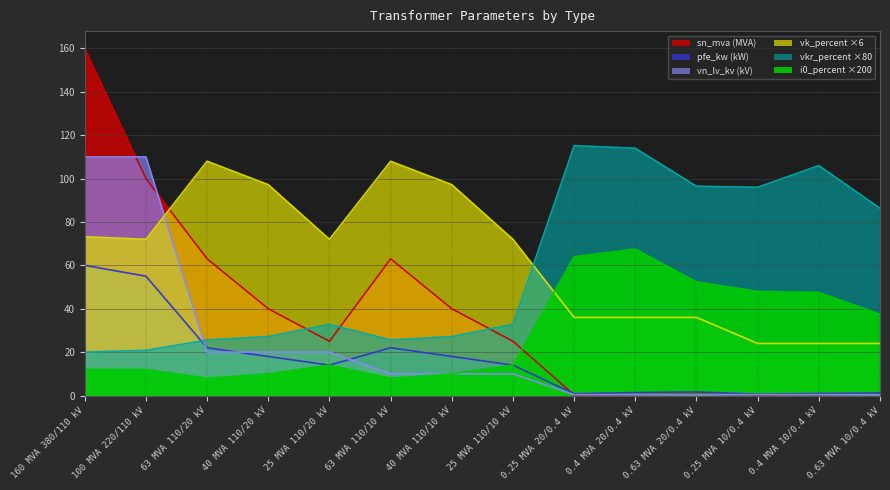

Where is the first local minimum for vk_percent?

100 MVA 220/110 kV